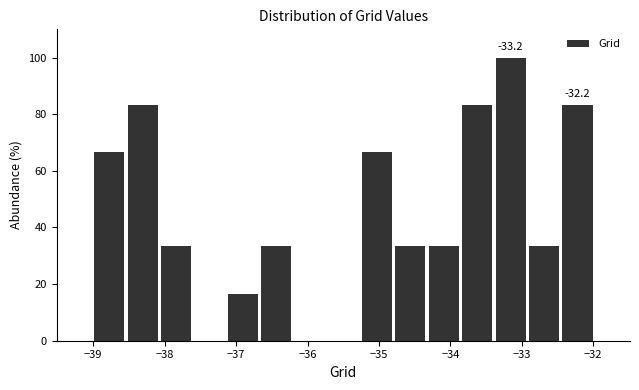

Which range on the x-axis has the tallest bar?

-33.4 to -32.9